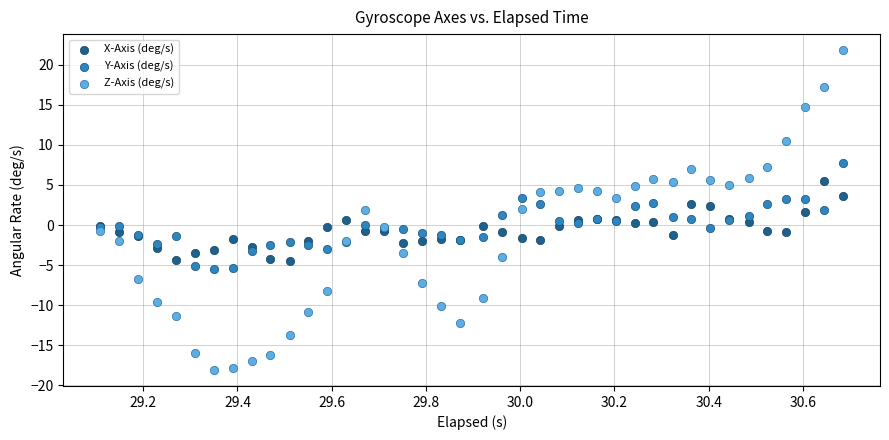

What is the X range (max minus min) for the scatter plot?

1.6